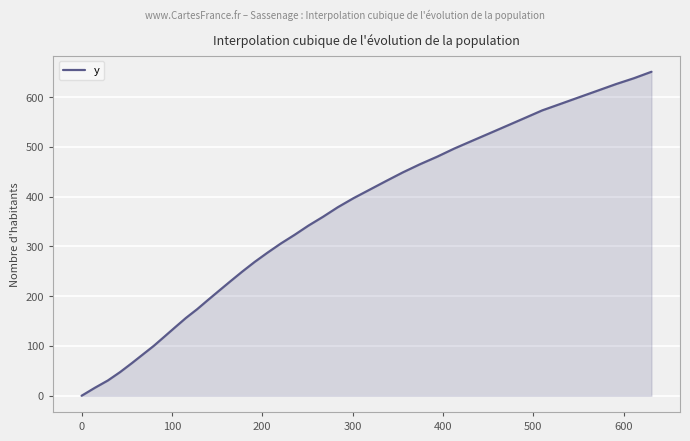

What is the difference between the maximum and minimum values?

650.8